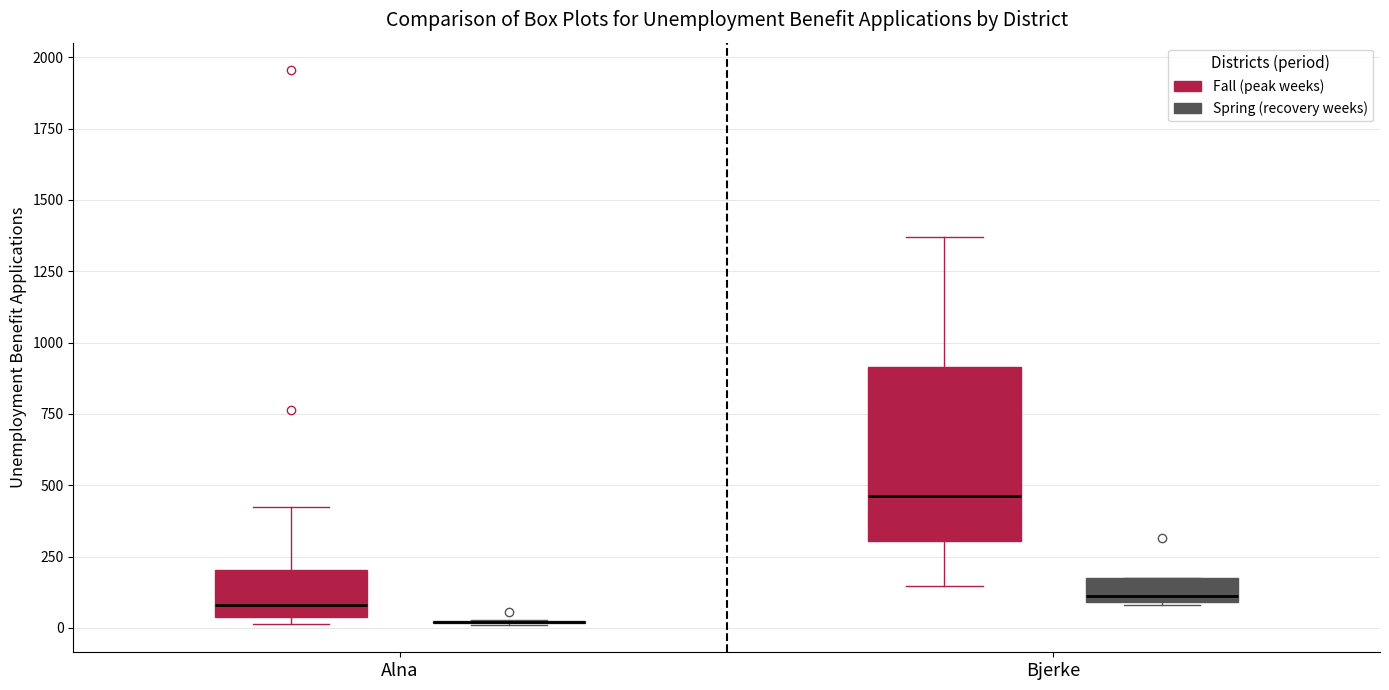

Reading left to right, transcribe this box plot: for each box, give where its median line is, the range the box spans, and where its two whiskers end, as read against the y-axis. The values are not printed on the chart, so give them approximately, as read against the axis.

Alna (Fall (peak weeks)): median 100, box 50 to 200, whiskers 0 to 450
Alna (Spring (recovery weeks)): box collapsed to a line at 0, whiskers 0 to 50
Bjerke (Fall (peak weeks)): median 450, box 300 to 900, whiskers 150 to 1350
Bjerke (Spring (recovery weeks)): median 100 (just above the box's lower edge), box 100 to 200, whiskers 100 to 200